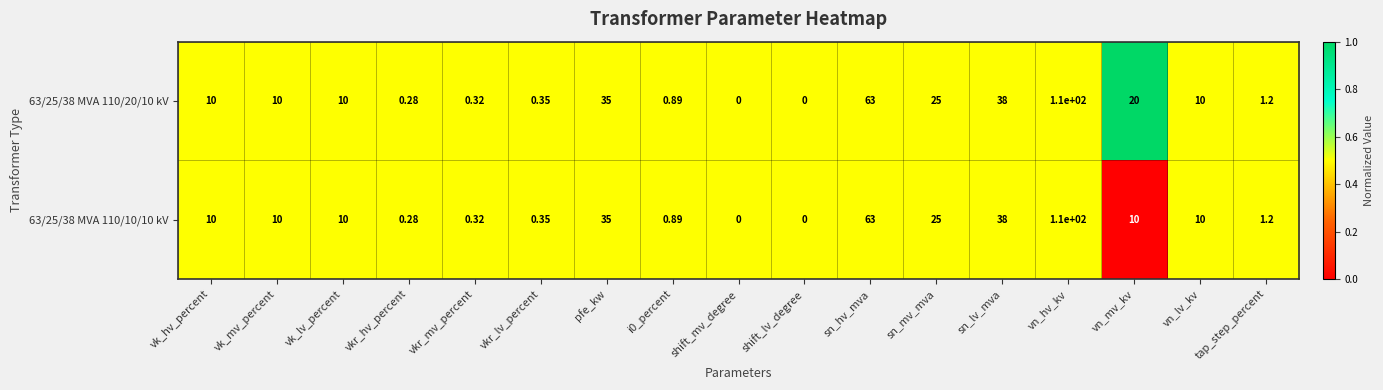

Which label corresponds to the largest value in the chart?

vn_hv_kv